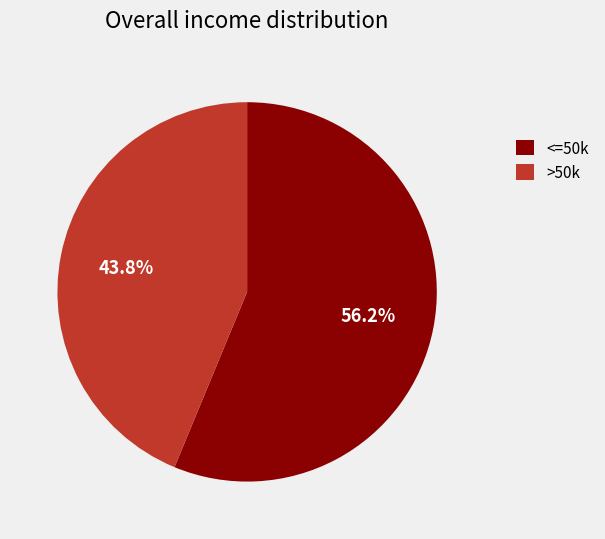

What is the total percentage of >50k and <=50k?

100.0%